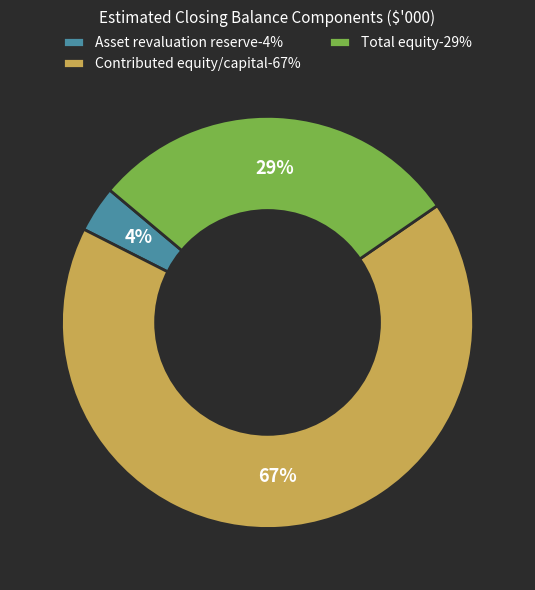

Between Total equity and Contributed equity/capital, which is larger?

Contributed equity/capital